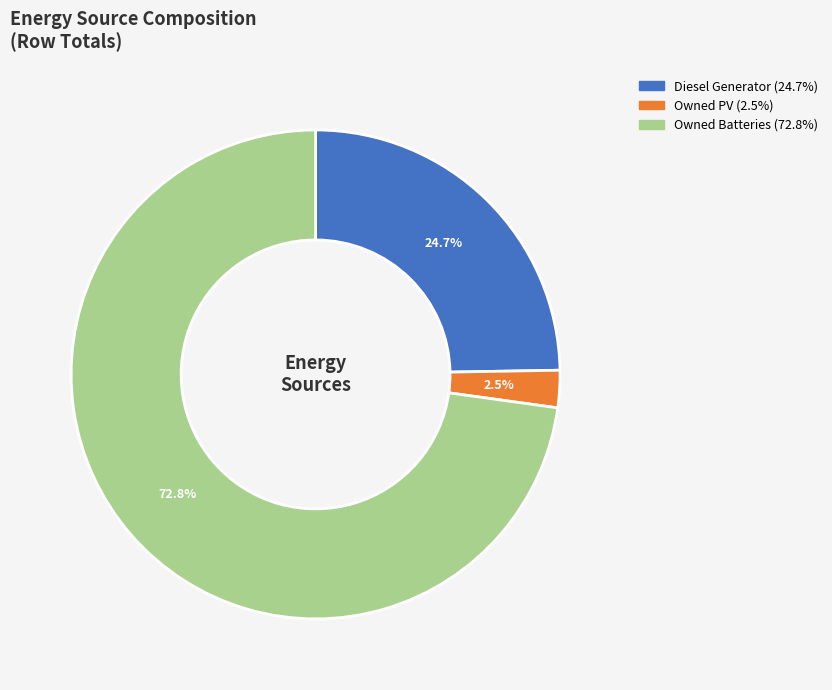

Between Owned PV and Owned Batteries, which is larger?

Owned Batteries